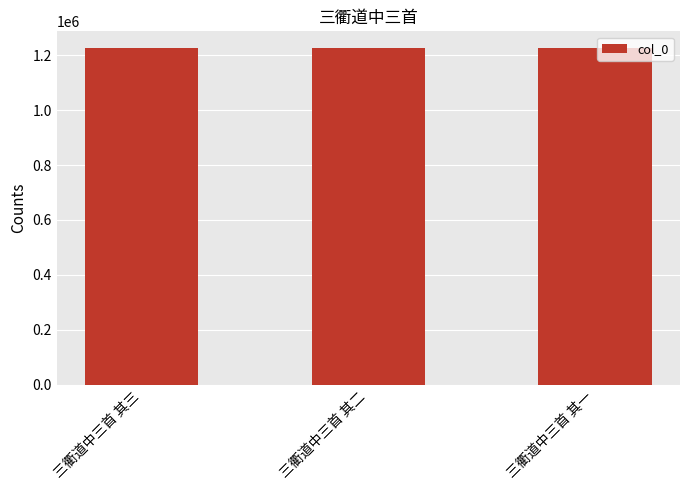

What is the minimum value shown in the chart?

1226294